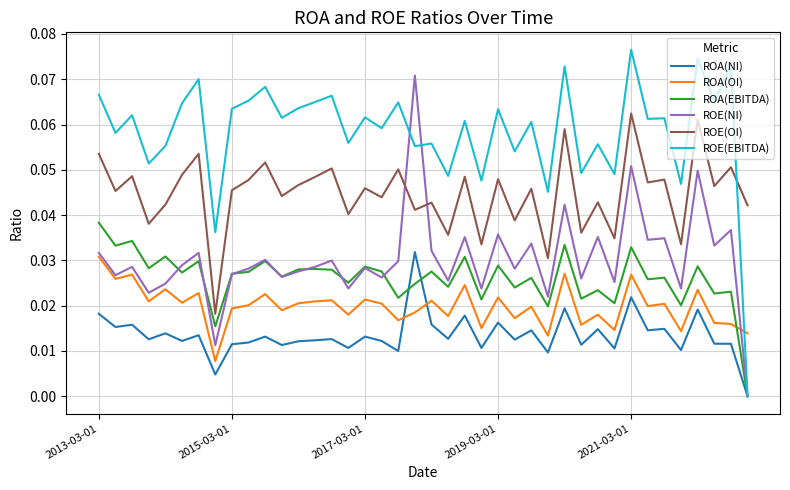

How many distinct data groups are displayed?

6